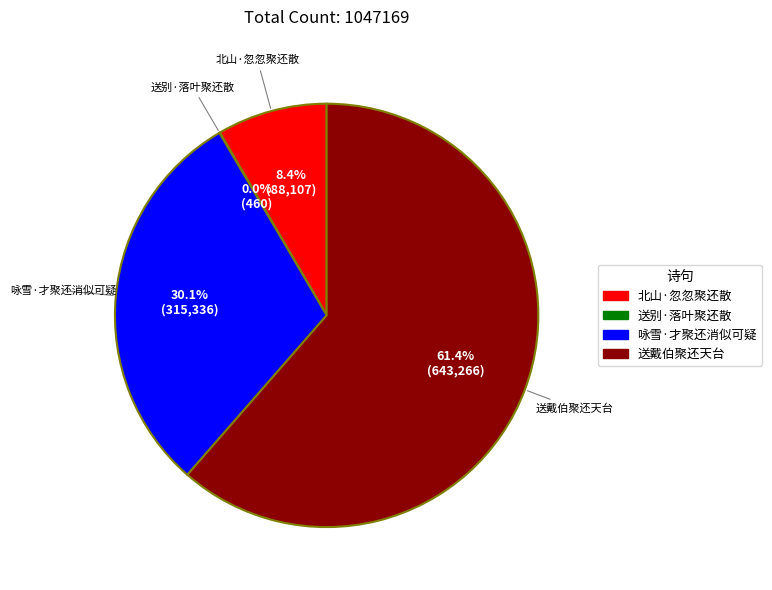

True or false: 咏雪·才聚还消似可疑 accounts for 21% of the total.

False